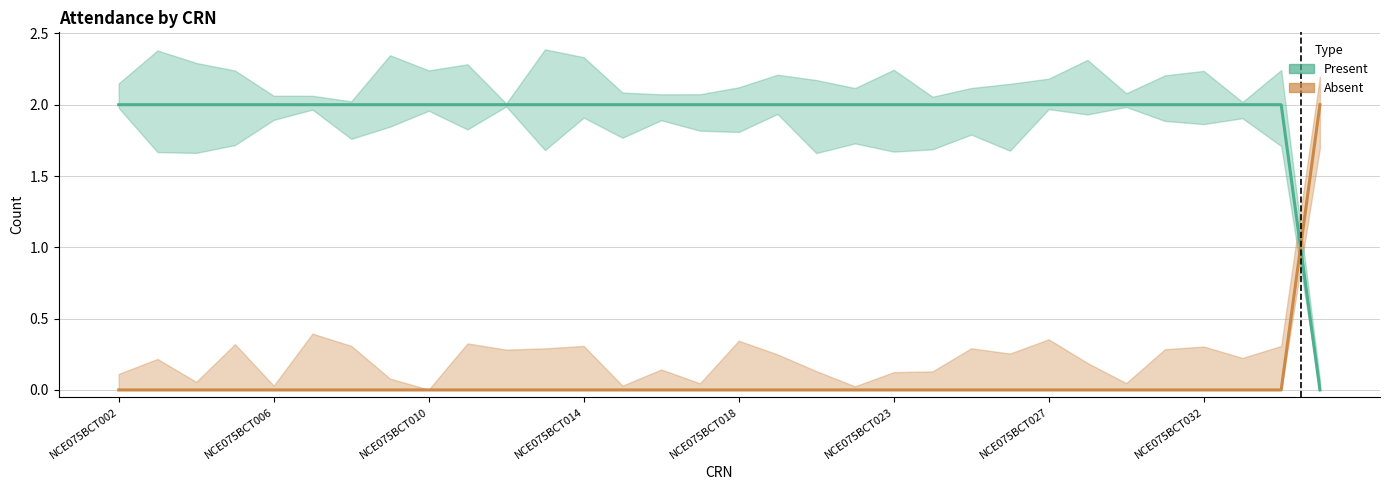

What is the value of the Present point at the 1st from the left?

2